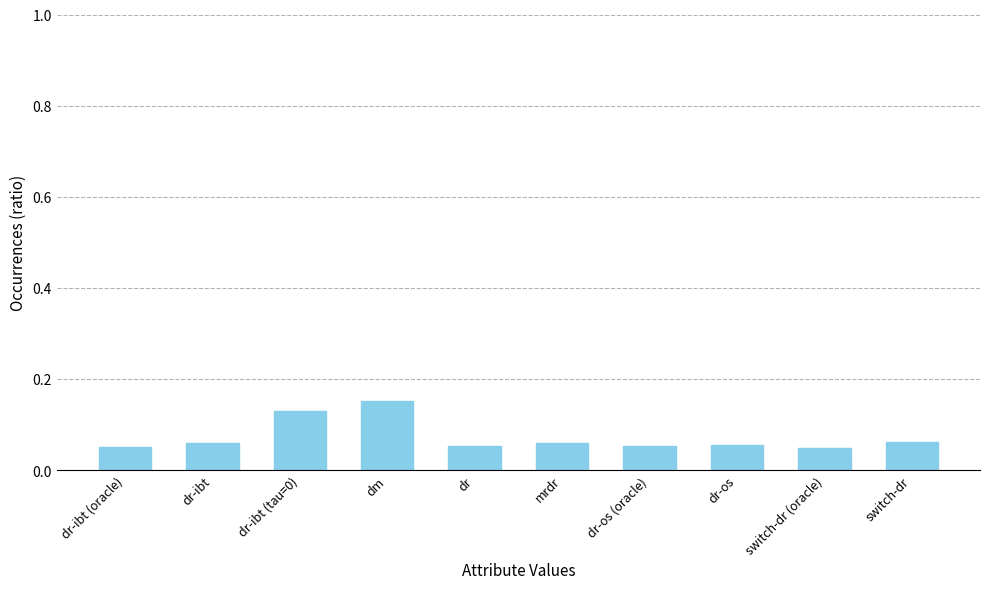

How many bars are there in total?

10